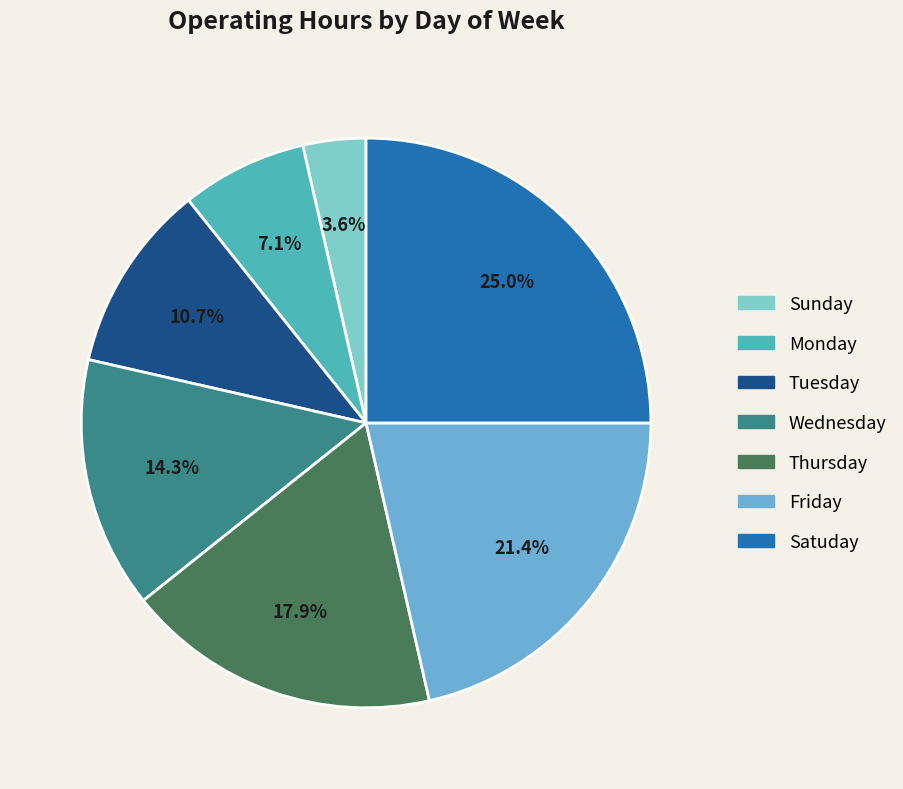

To the nearest percent, what is the difference between the Monday and Thursday slice percentages?

11%